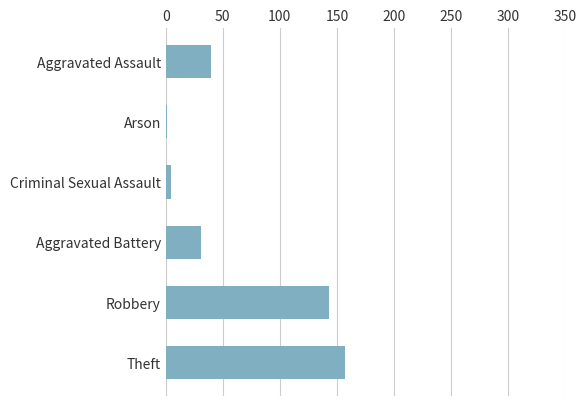

The value at Theft is 230. True or false?

False